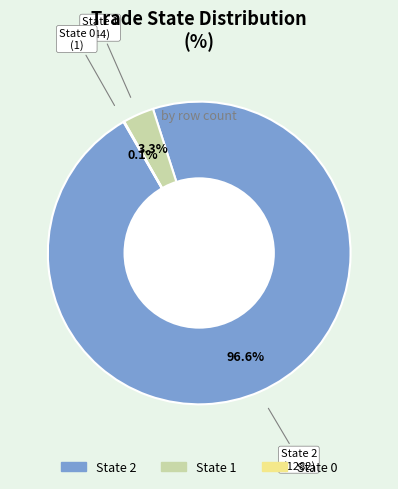

Does any single category account for the majority?

Yes